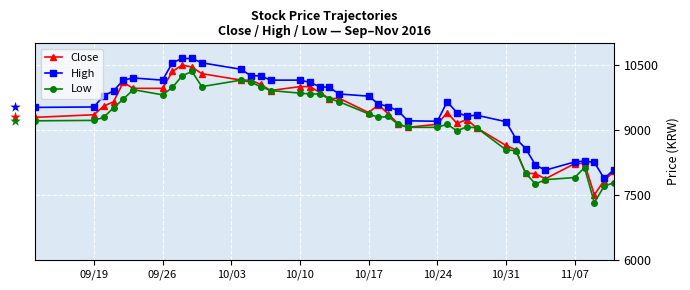

Which series has the largest total across all categories?

High